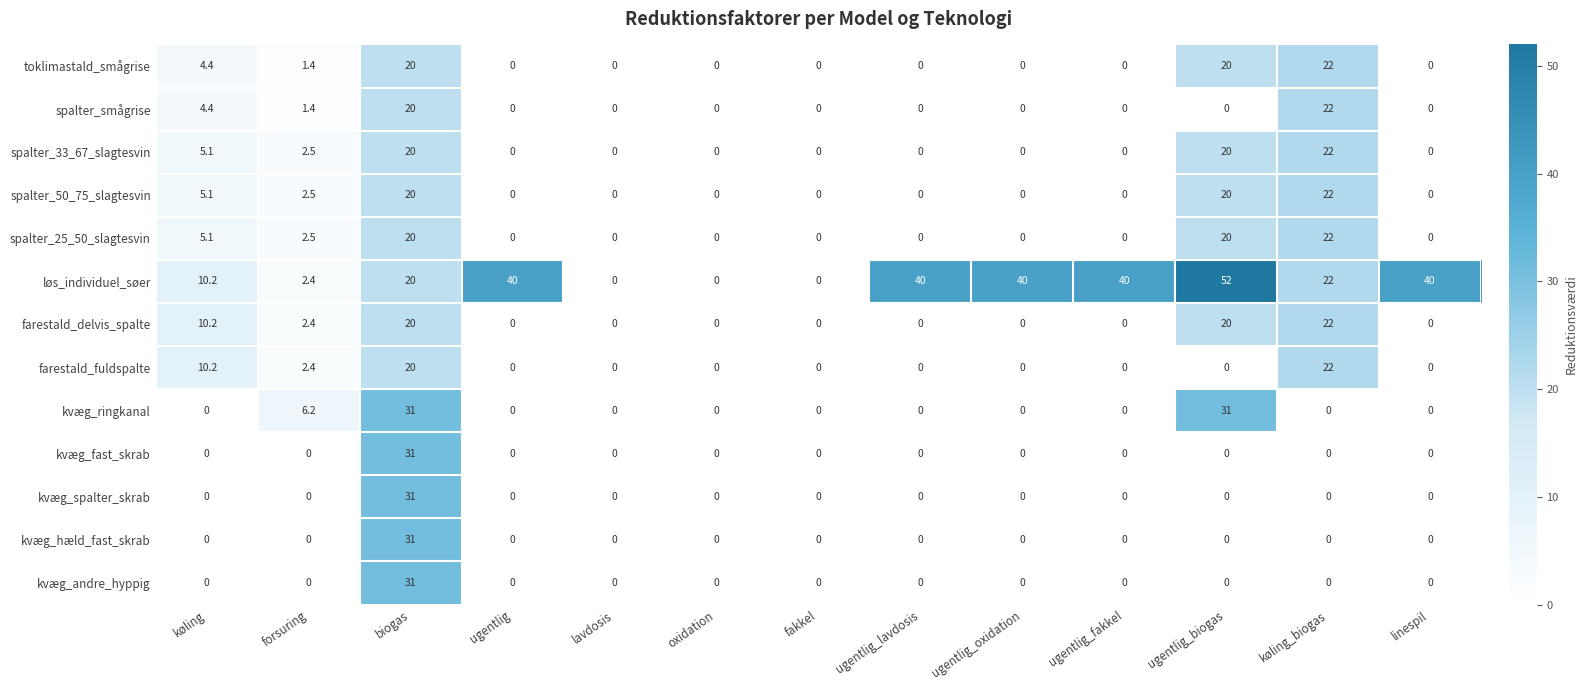

Is it true that kvæg_ringkanal equals 0.0 at lavdosis?

True